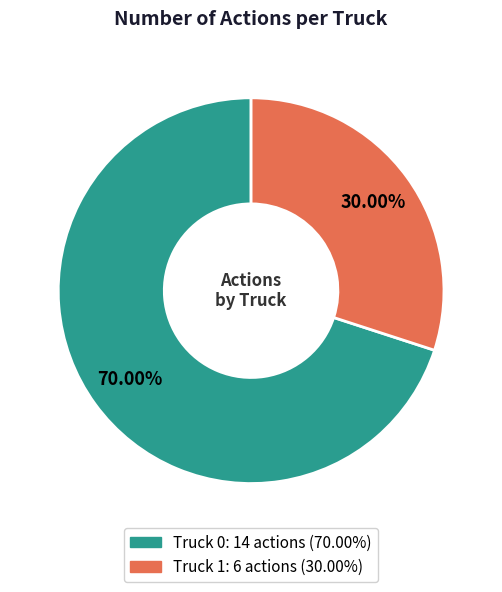

To the nearest percent, what is the difference between the largest and smallest slice percentages?

40%